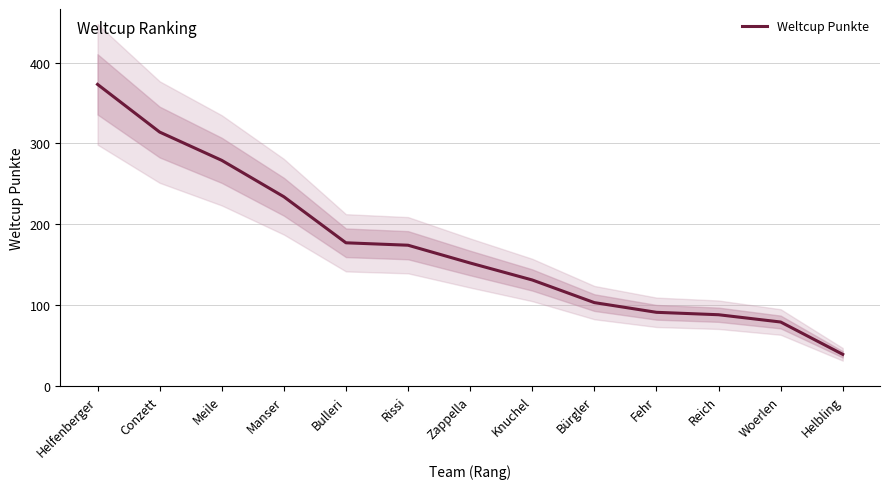

What is the label of the 2nd point from the right?

Woerlen